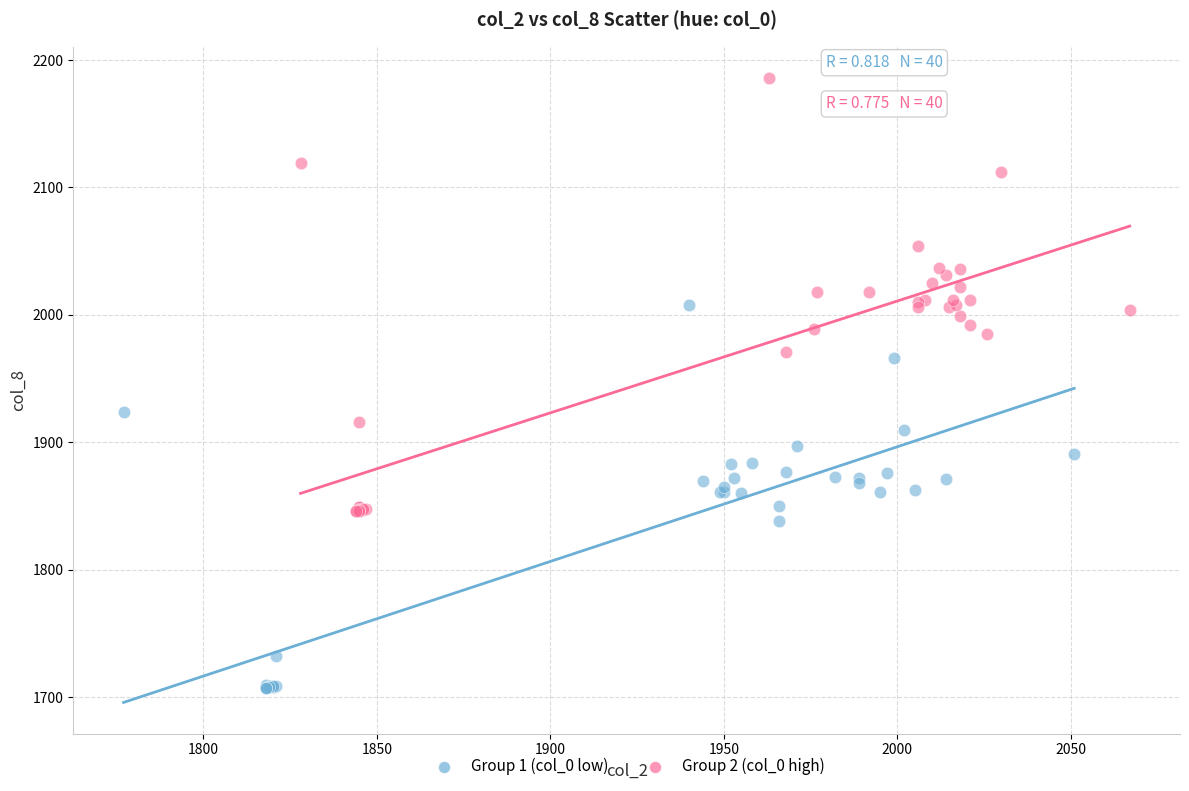

Which series contains the lowest Y value?

Group 1 (col_0 low)